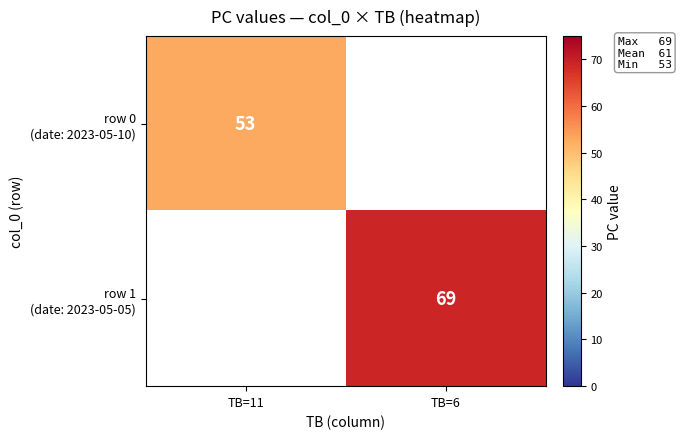

Which series has the widest spread of values?

row 0 (date: 2023-05-10)